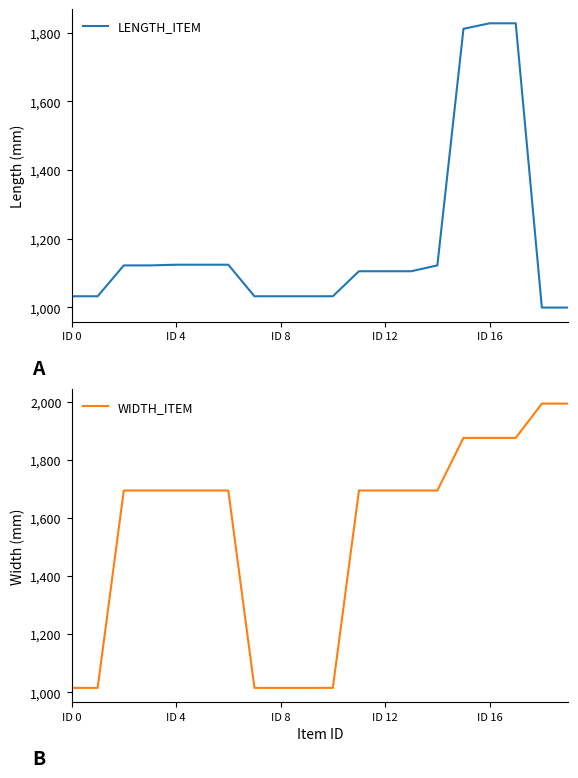

What position from the left is ID 12?

4